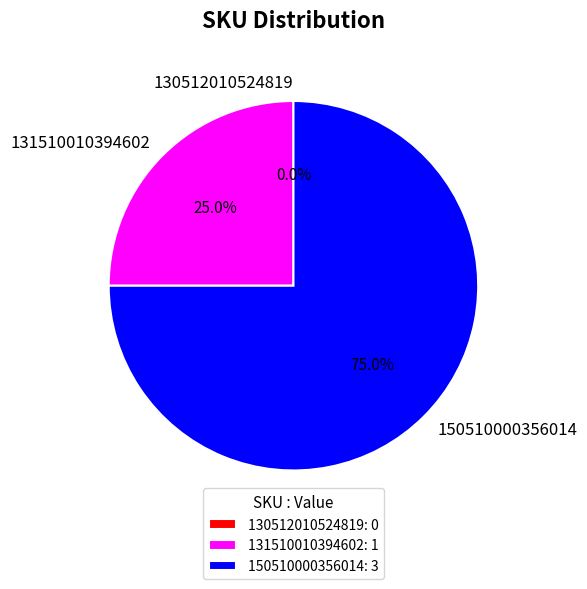

Rank the categories by value from lowest to highest.

130512010524819, 131510010394602, 150510000356014